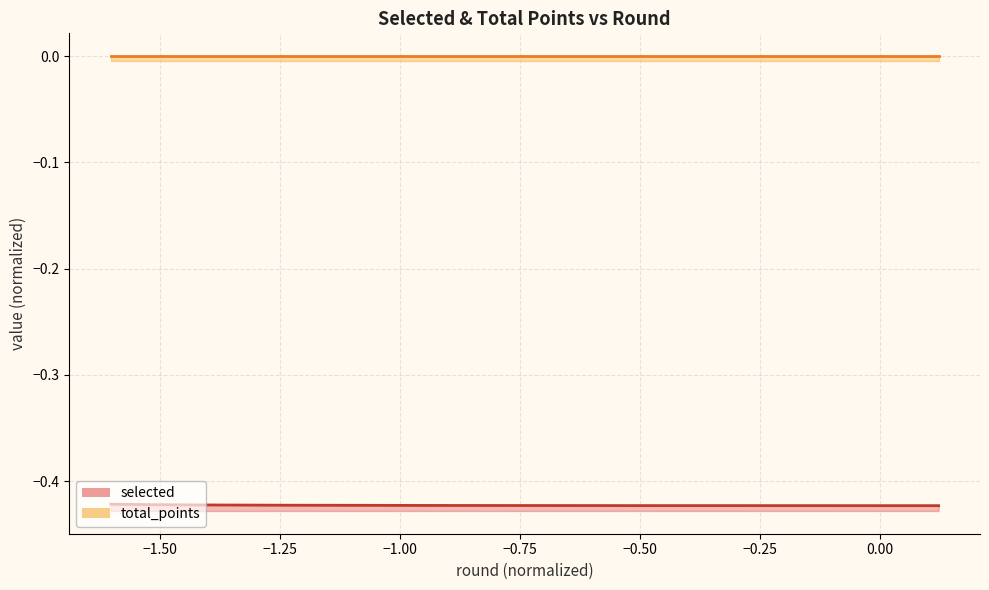

List the series in order of their peak value, highest first.

total_points_line, selected_line